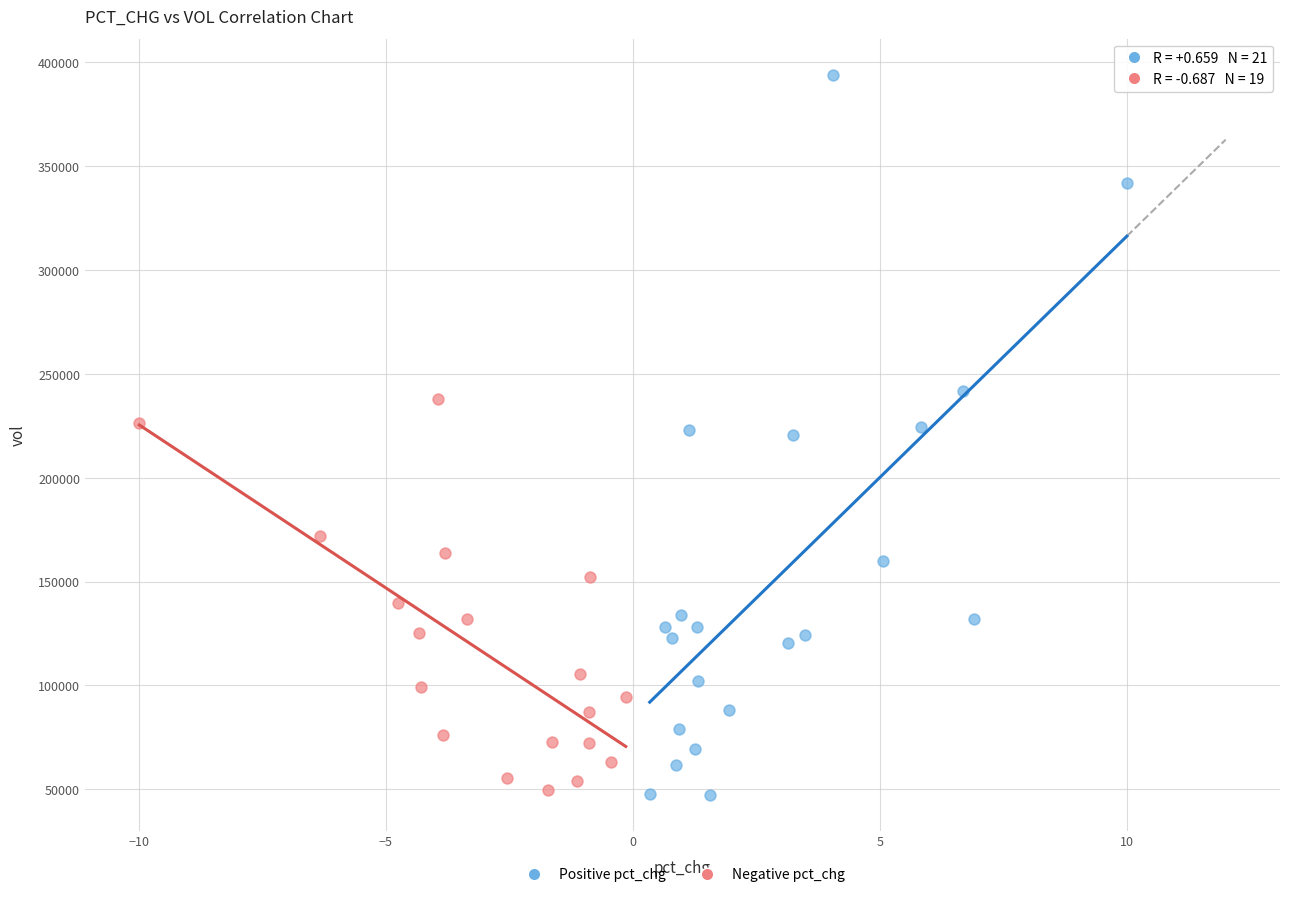

Which series has the largest Y range (max minus min)?

Positive pct_chg